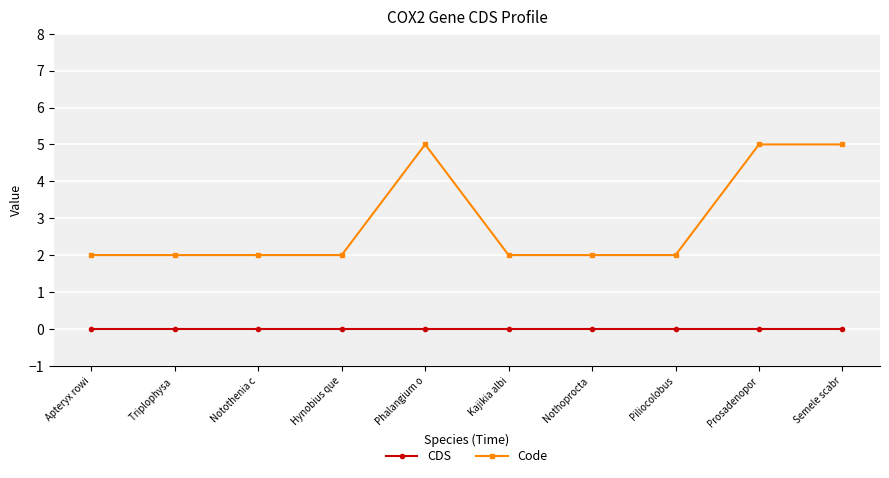

Which series has the largest total across all categories?

Code